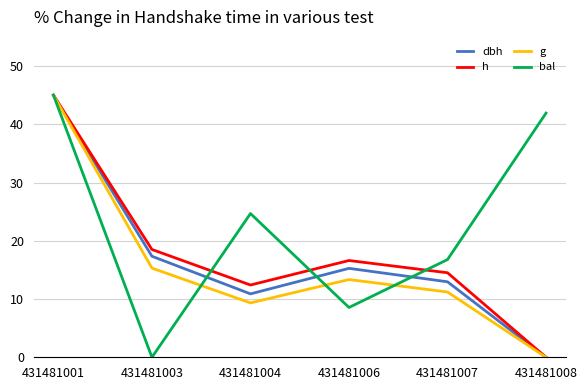

Reading left to right, transcribe all the data shown in this chart.

dbh: 431481001=45.0	431481003=17.3	431481004=10.9	431481006=15.3	431481007=13.0	431481008=0.0
h: 431481001=45.0	431481003=18.5	431481004=12.4	431481006=16.6	431481007=14.5	431481008=0.0
g: 431481001=45.0	431481003=15.3	431481004=9.3	431481006=13.3	431481007=11.2	431481008=0.0
bal: 431481001=45.0	431481003=0.0	431481004=24.7	431481006=8.5	431481007=16.8	431481008=41.9